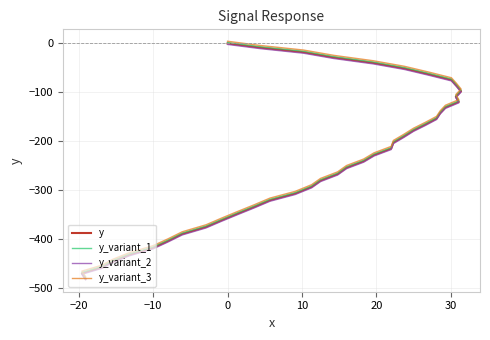

Is it true that y_variant_2 equals -439.8 at 25?

False